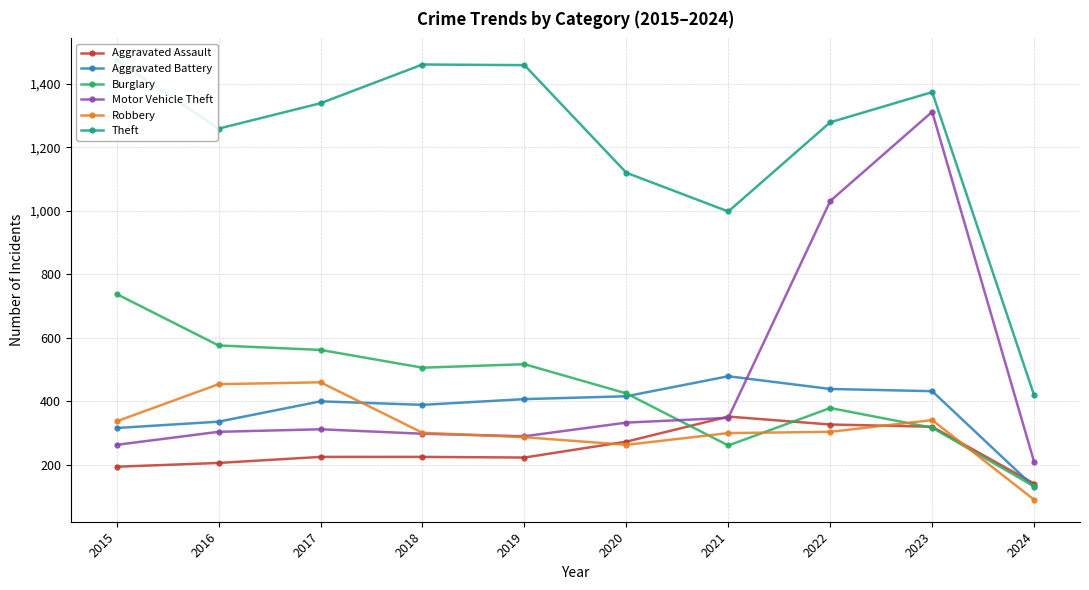

What is the spread (max minus min) of values at 2015?

1280